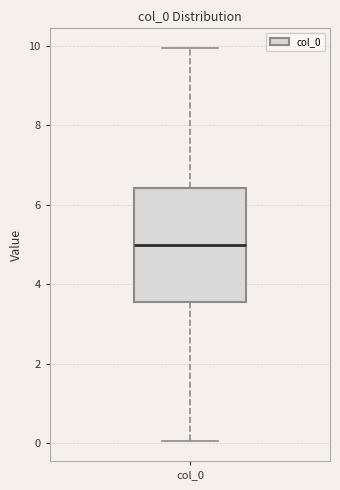

Transcribe this box plot: give where the median line is, the range the box spans, and where the two whiskers end, as read against the y-axis. The values are not printed on the chart, so give them approximately, as read against the axis.

median 5.0, box 3.6 to 6.4, whiskers 0.0 to 10.0